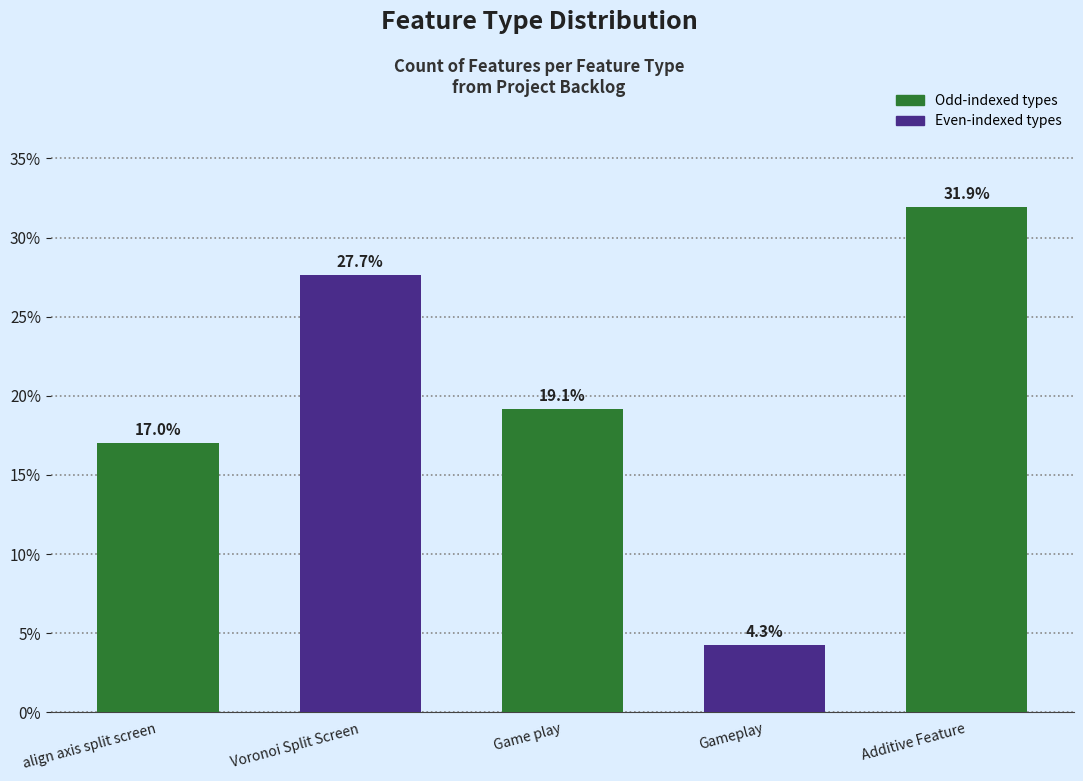

Reading right to left, transcribe all the data shown in this chart.

Additive Feature=31.9	Gameplay=4.3	Game play=19.1	Voronoi Split Screen=27.7	align axis split screen=17.0